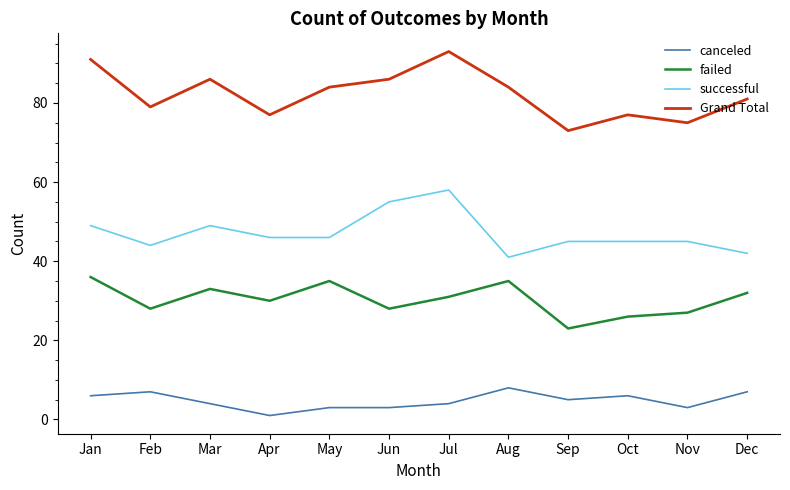

What is the difference between the Grand Total values at Mar and Nov?

11